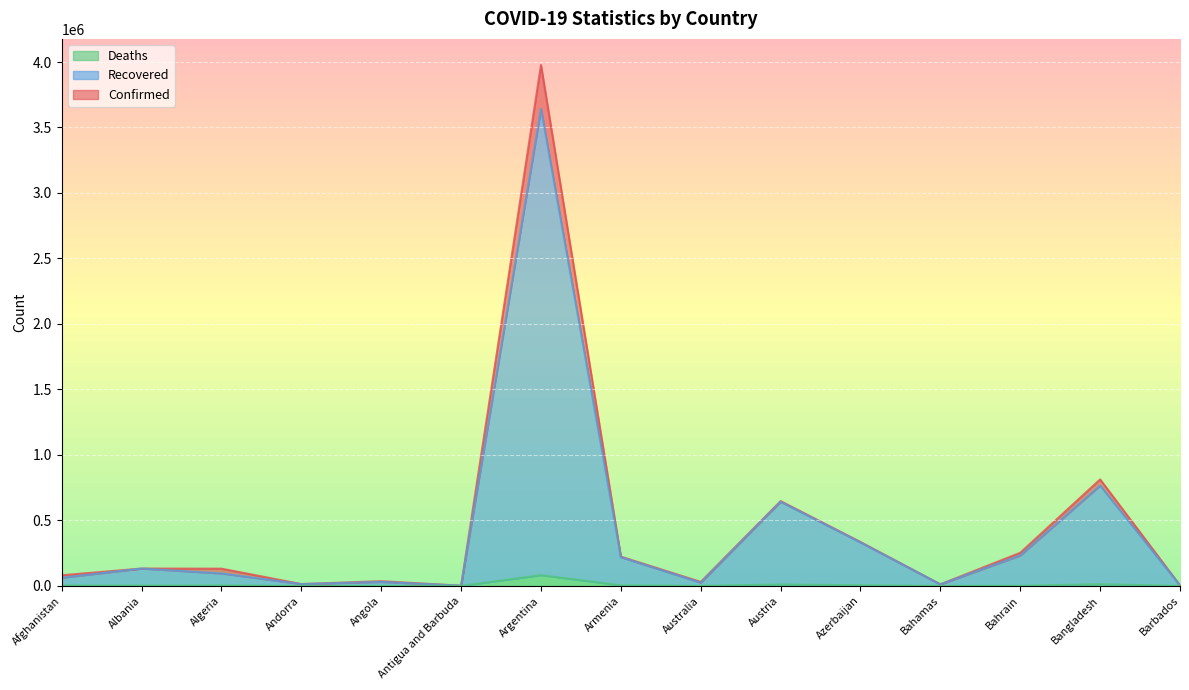

What is the greatest value displayed?

3977634